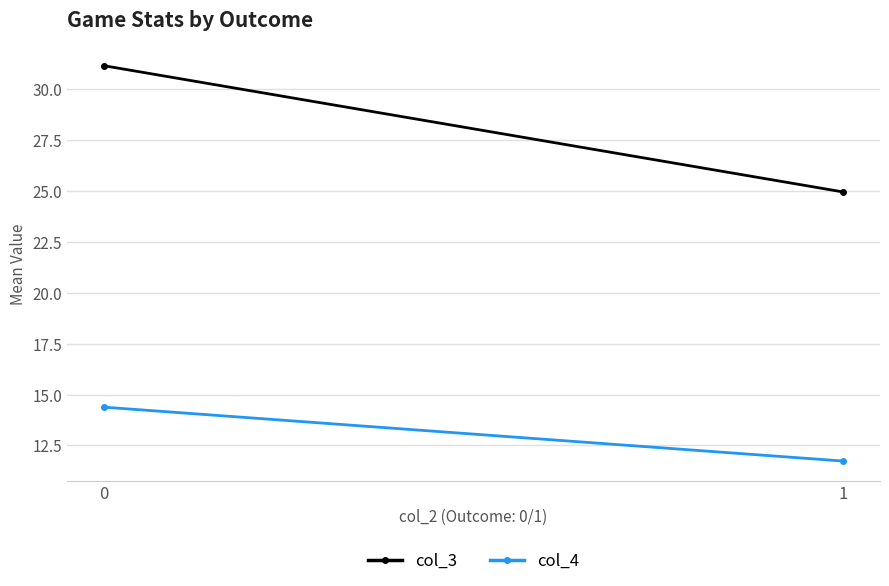

Reading left to right, what are all the values shown in this chart?

col_3: 0=31.1	1=24.9
col_4: 0=14.4	1=11.7